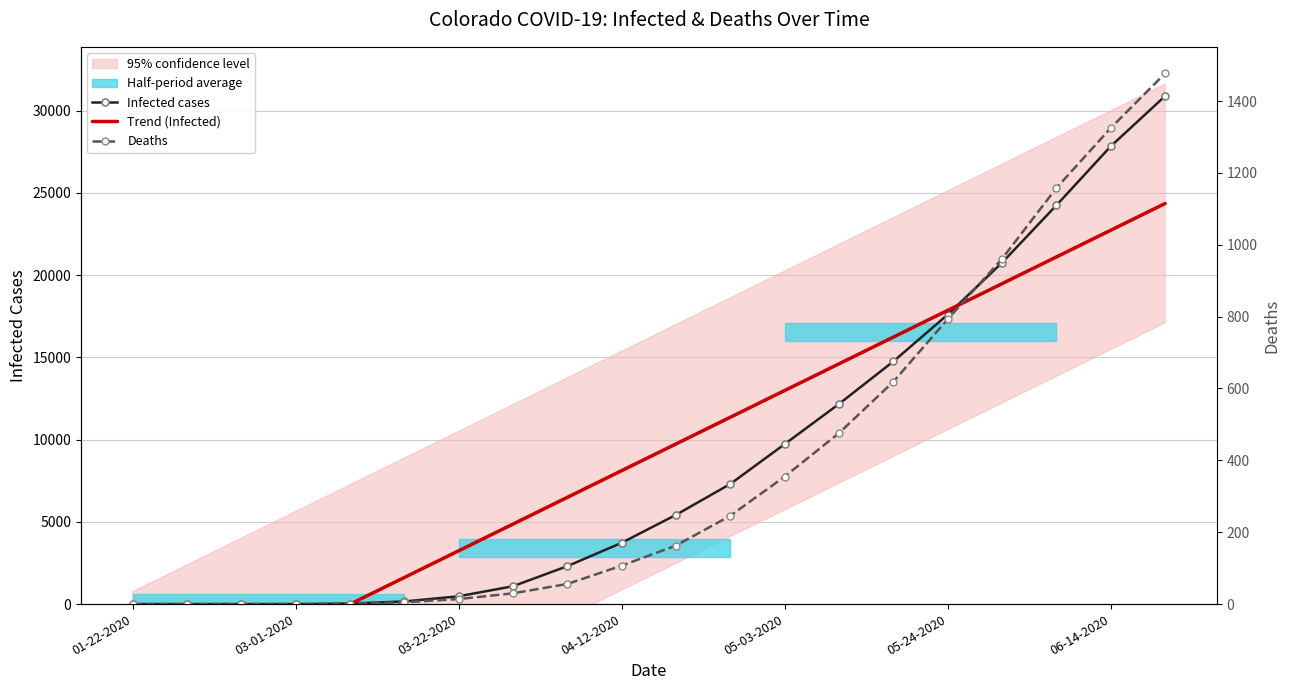

Reading left to right, transcribe all the data shown in this chart.

Infected cases: 0.0	0.0	0.0	1.0	33.0	160.0	475.0	1086.0	2307.0	3728.0	5429.0	7307.0	9730.0	12173.0	14758.0	17605.0	20764.0	24251.0	27840.0	30893.0
Trend (Infected): -6504.5	-4880.1	-3255.8	-1631.4	-7.0	1617.3	3241.7	4866.1	6490.4	8114.8	9739.2	11363.6	12987.9	14612.3	16236.7	17861.0	19485.4	21109.8	22734.1	24358.5
Deaths: 0.0	0.0	0.0	0.0	1.0	5.0	14.0	30.0	56.0	107.0	163.0	246.0	355.0	476.0	619.0	793.0	961.0	1158.0	1325.0	1477.0